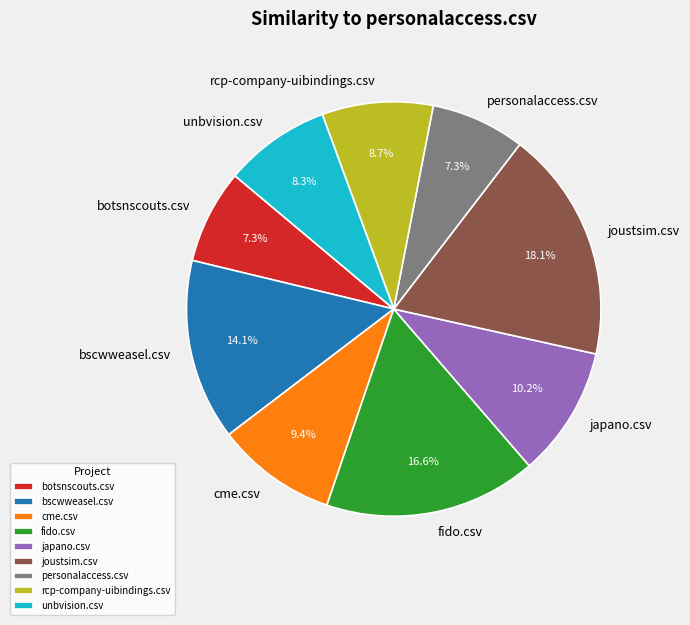

Do botsnscouts.csv and rcp-company-uibindings.csv together represent more than half of the pie?

No